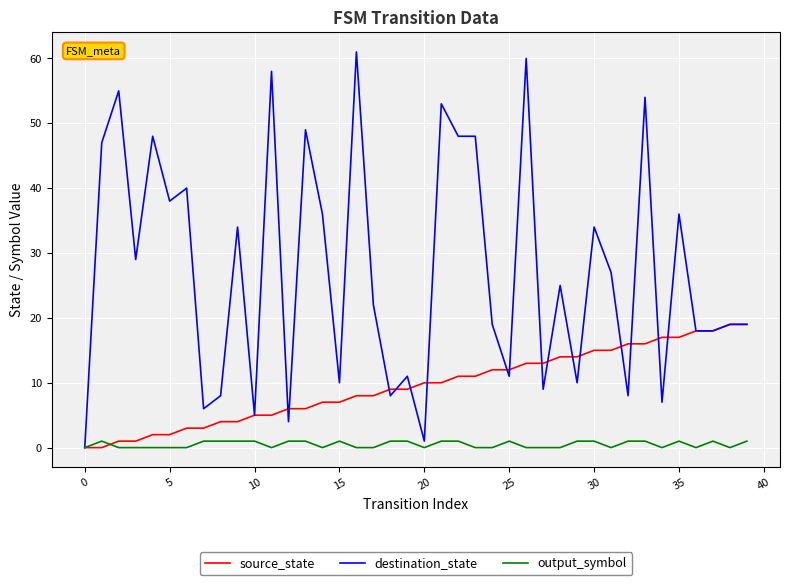

List the series in order of their peak value, highest first.

destination_state, source_state, output_symbol